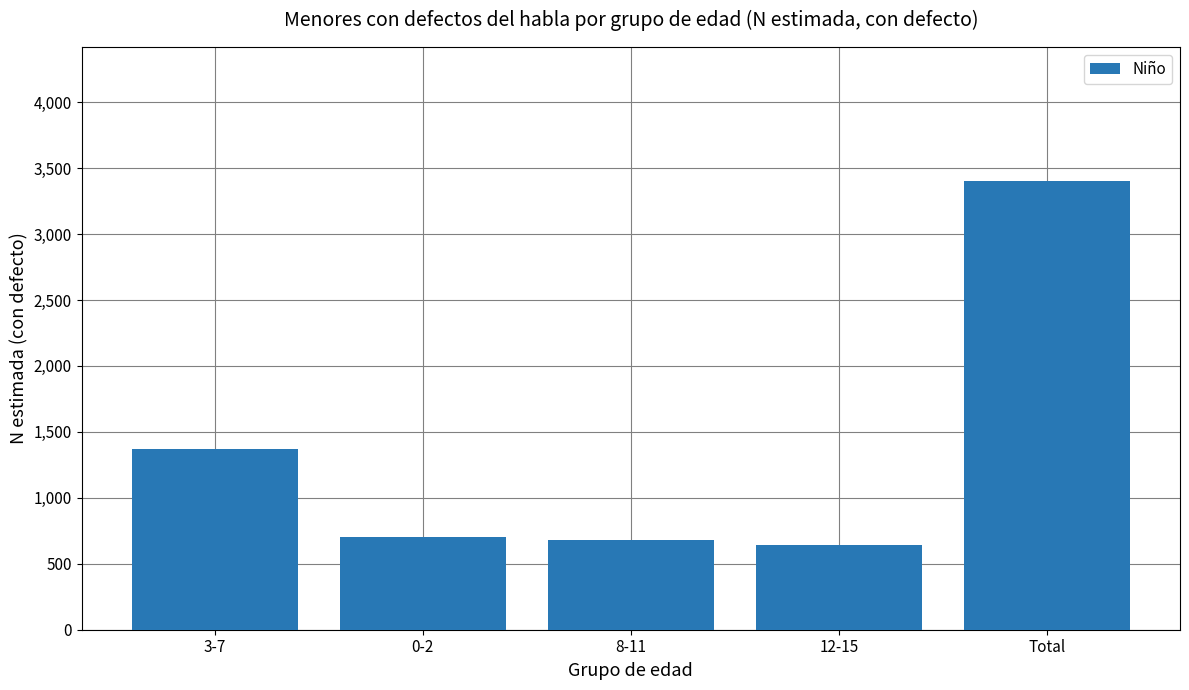

What is the difference between the second highest and minimum values?

732